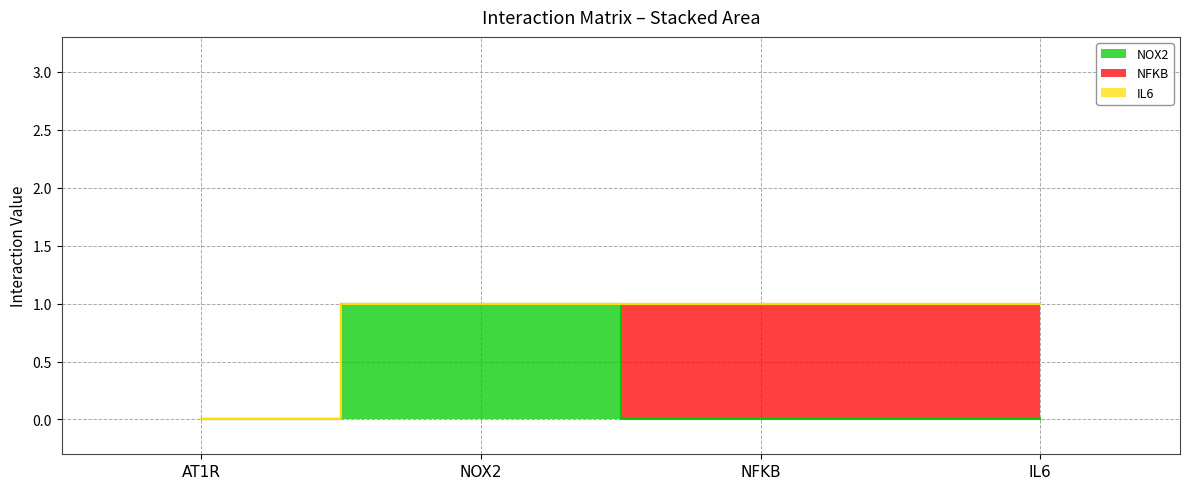

Rank the categories by NFKB value from lowest to highest.

AT1R, NOX2, NFKB, IL6